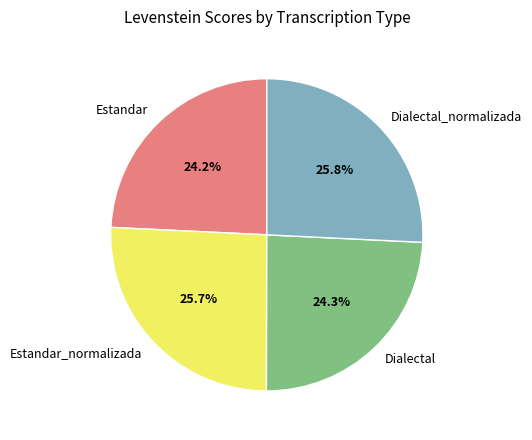

Does Estandar represent more than half of the total?

No